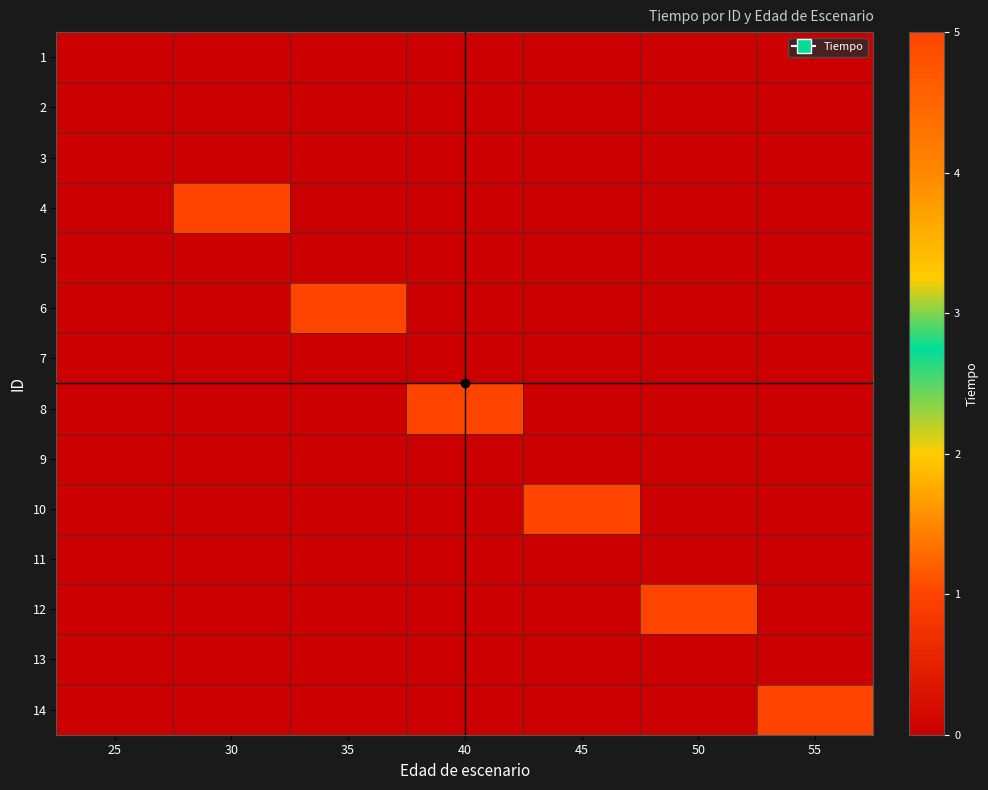

At 30, list the series in order from largest to smallest.

4, 1, 2, 3, 5, 6, 7, 8, 9, 10, 11, 12, 13, 14